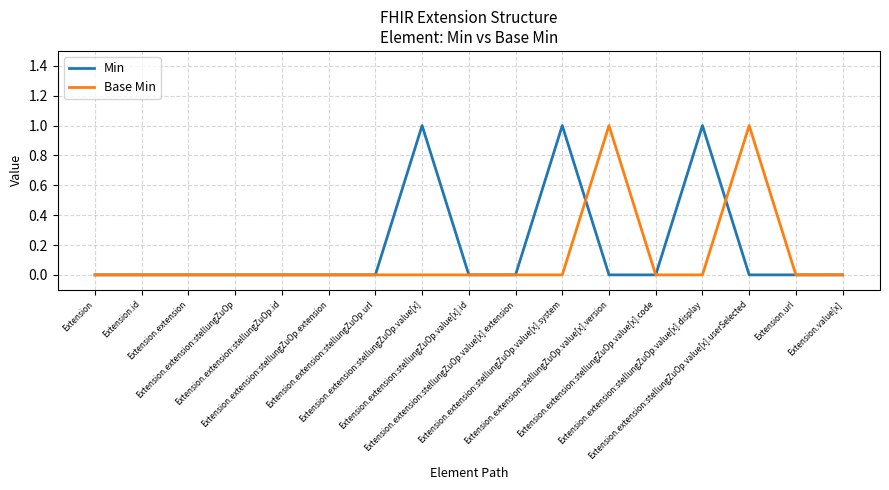

True or false: Min has more than 0 points higher than both neighbors.

True